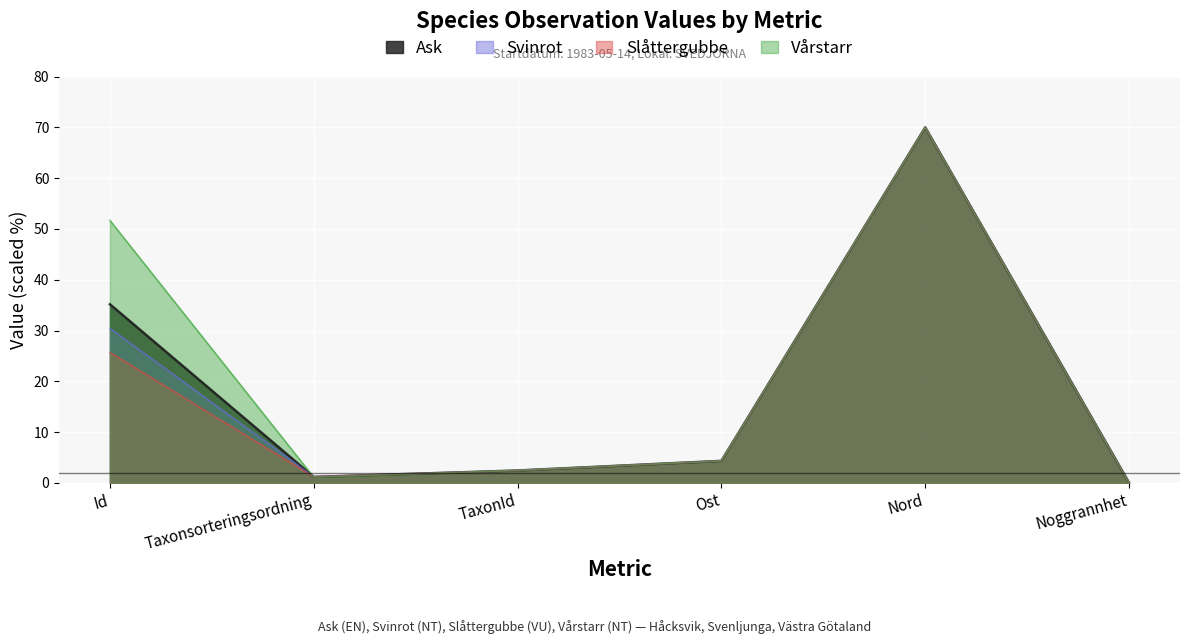

Which series has the largest total across all categories?

Vårstarr